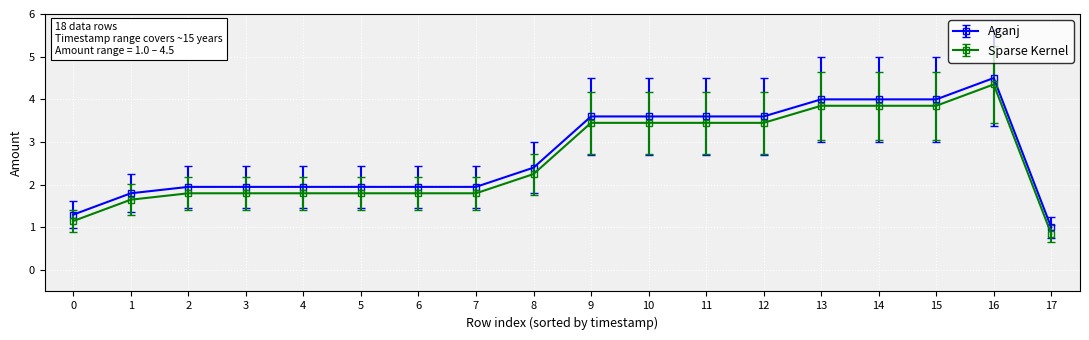

True or false: Aganj and Sparse Kernel intersect in this chart.

False